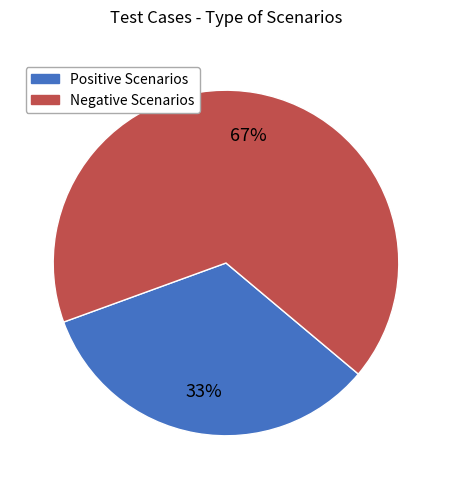

To the nearest percent, what portion does Negative Scenarios represent?

67%